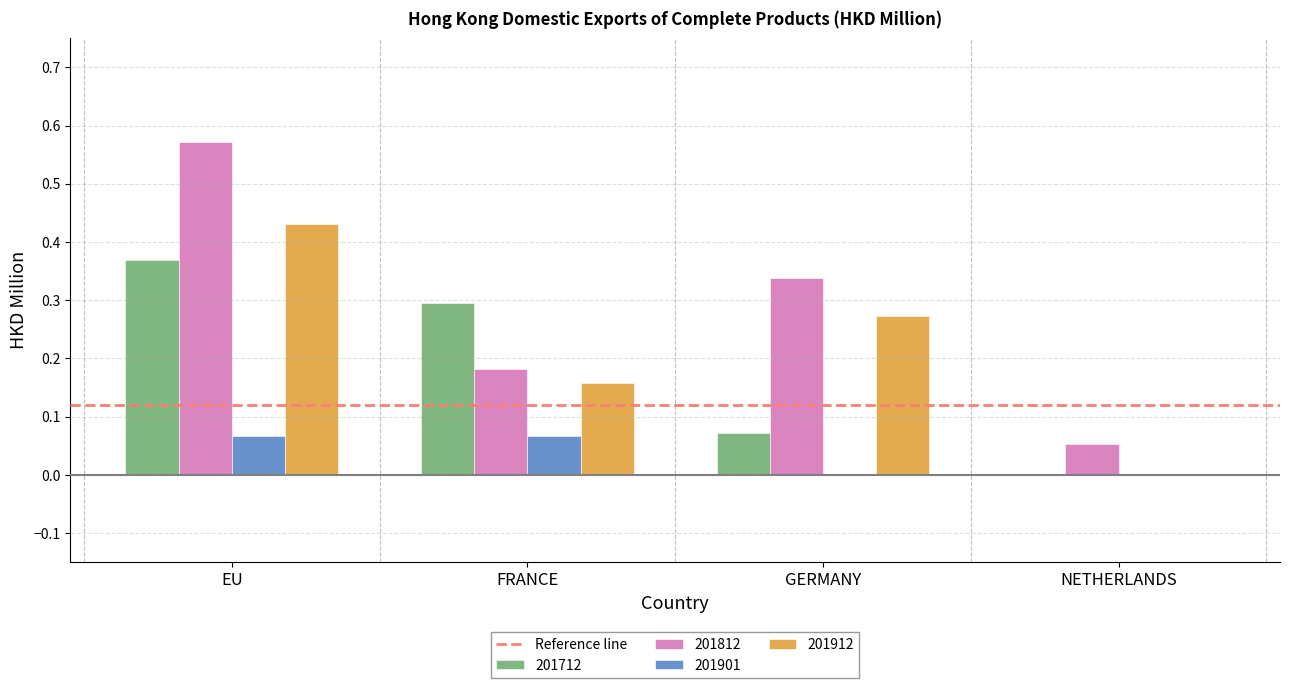

The 201912 series shows 0.1 at GERMANY. True or false?

False